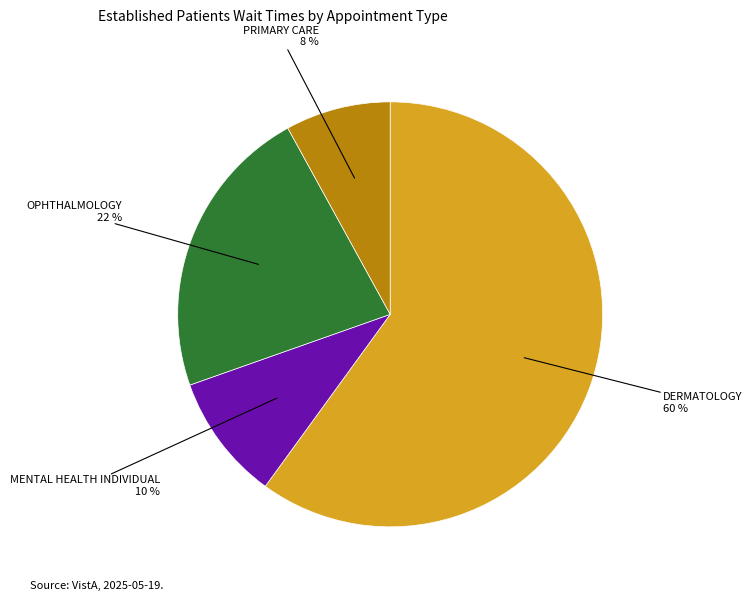

To the nearest percent, what is the difference between the MENTAL HEALTH INDIVIDUAL and PRIMARY CARE slice percentages?

2%